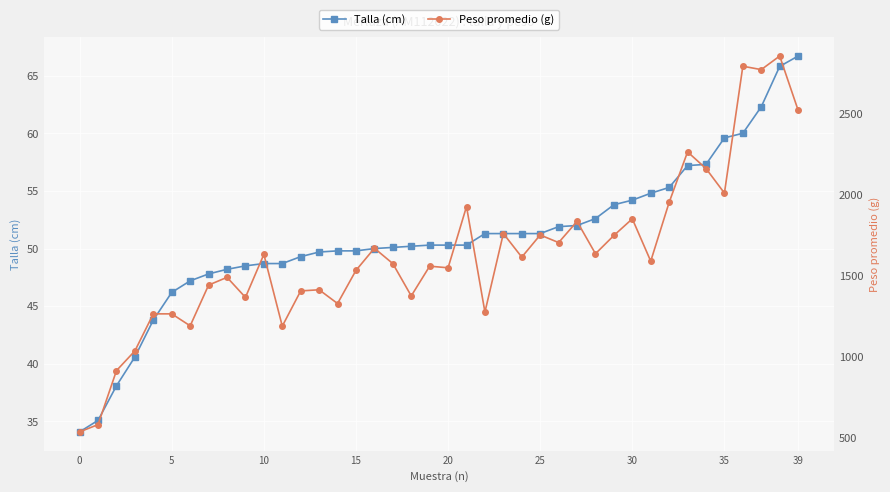

Which series changed the most between 17 and 18?

Peso promedio (g)